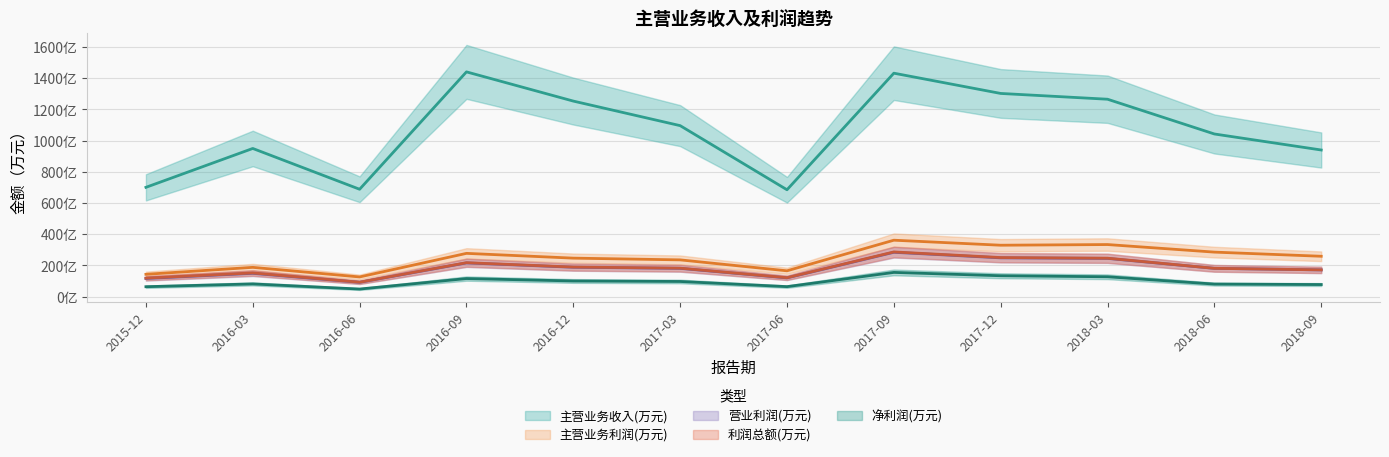

Is it true that 利润总额(万元) (趋势) equals 1821735.0 at 2017-03?

True